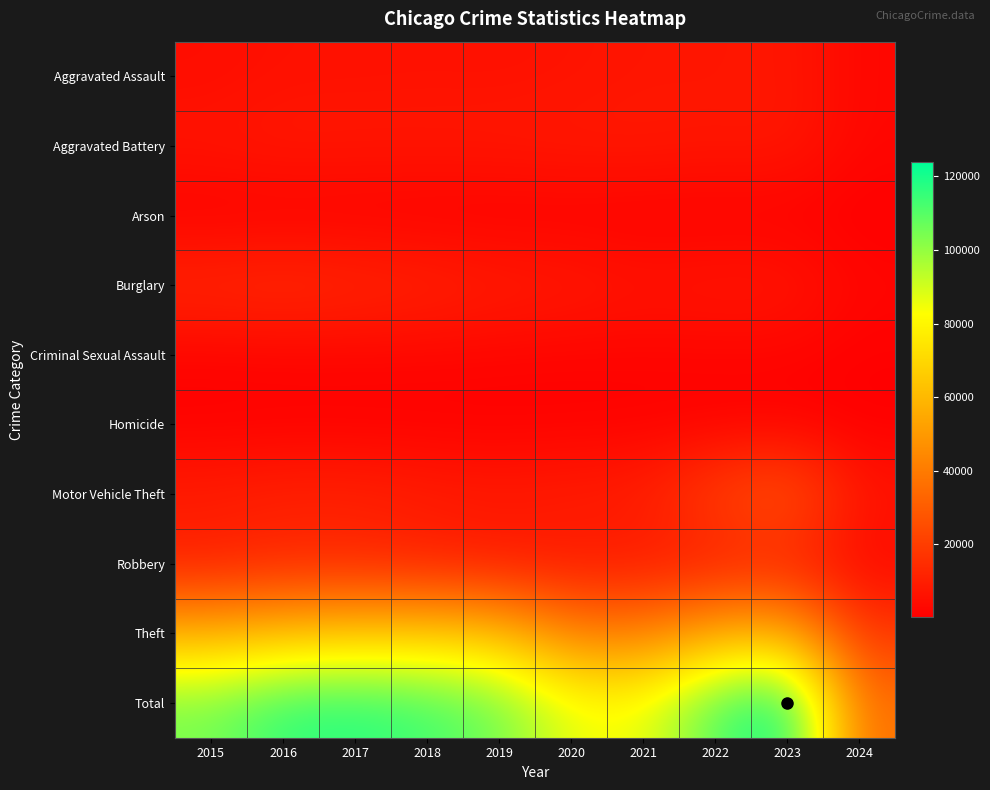

At how many categories does at least one series exceed 80274?

9